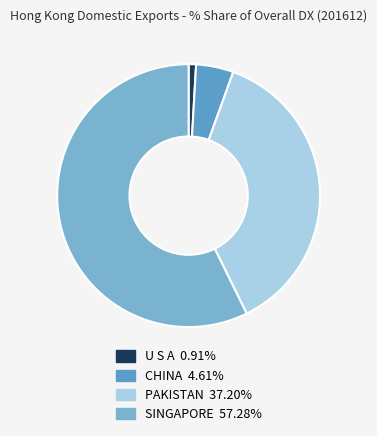

Combined, what portion of the pie is U S A and SINGAPORE?

58.2%